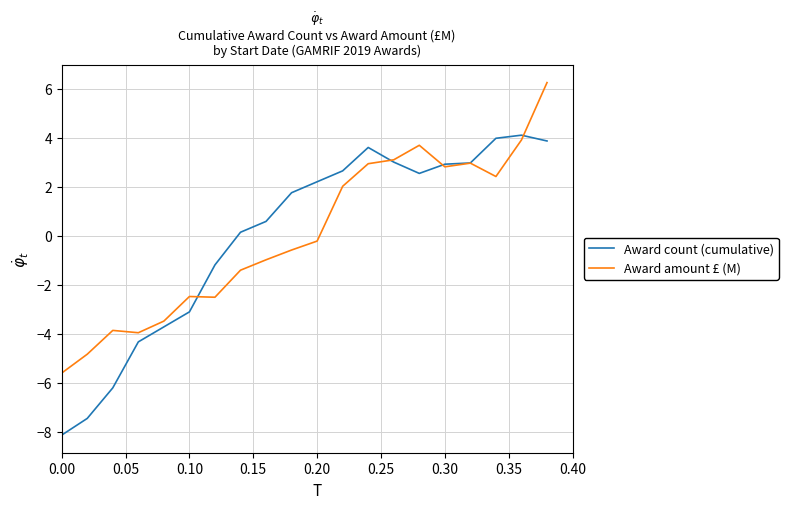

What is the minimum value for Award amount £ (M)?

-5.6